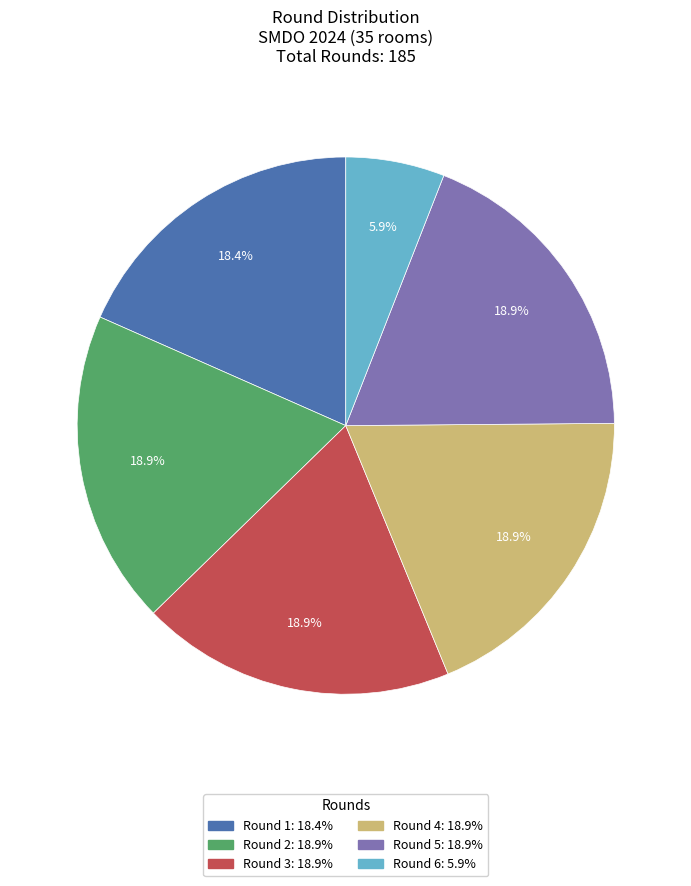

How many segments does this pie chart have?

6